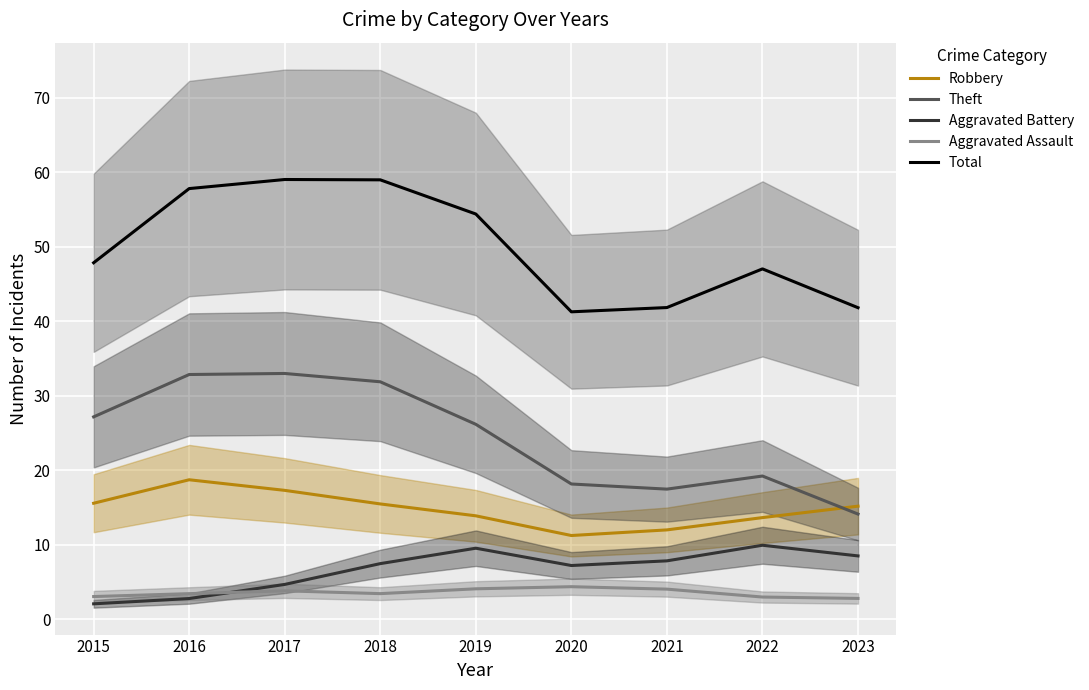

Which has a higher value, 2017 or 2016?

2016